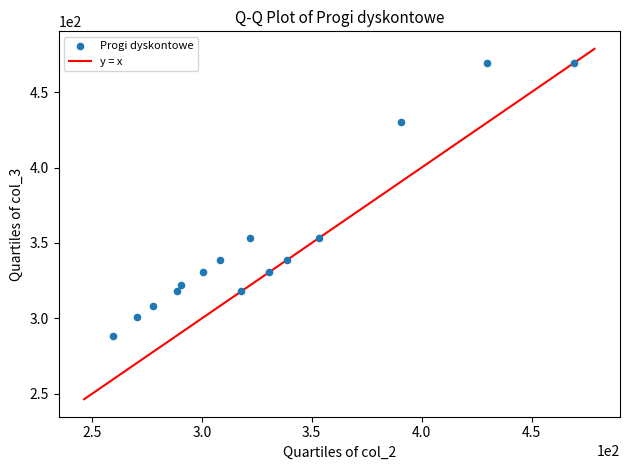

What is the range of Y values (max minus min)?

180.6